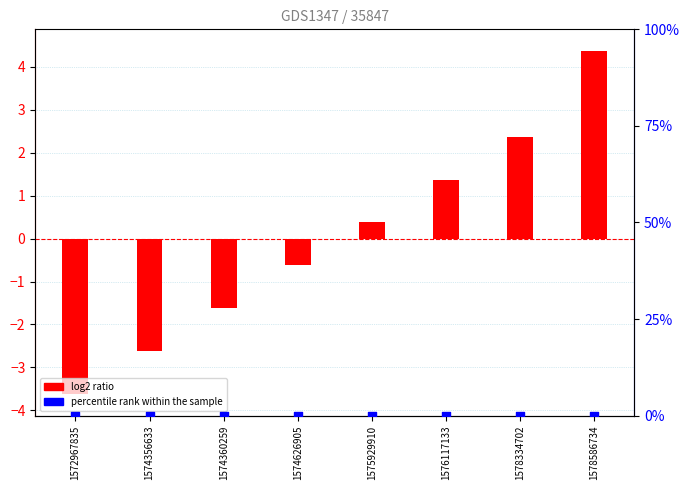

Which series has the largest total across all categories?

log2 ratio